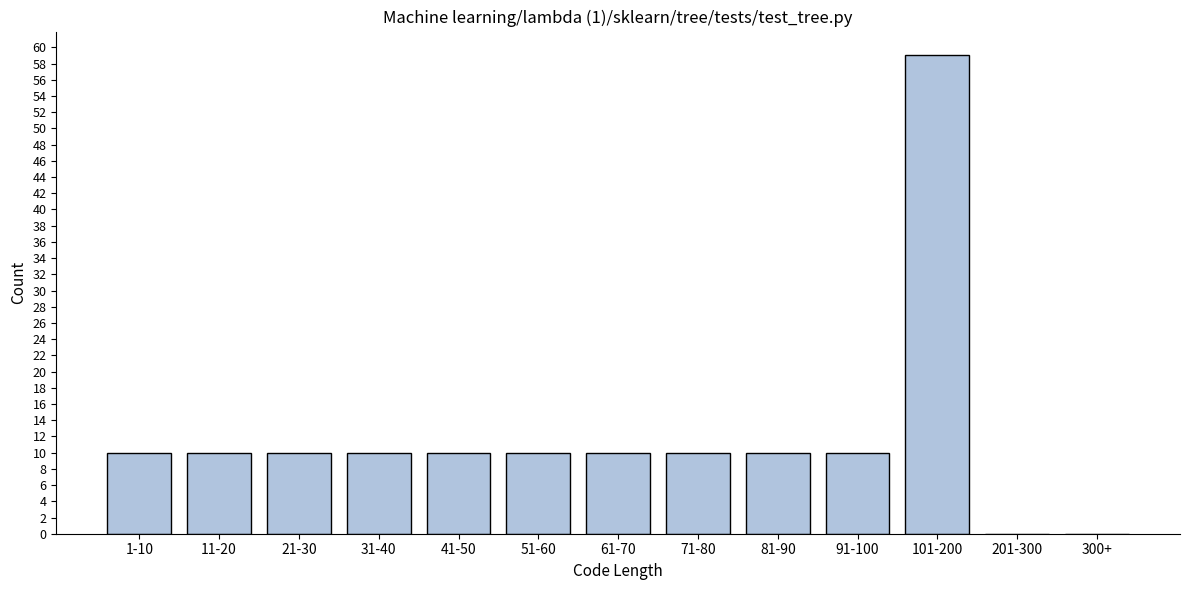

Reading right to left, extract all data points from this chart.

300+=0	201-300=0	101-200=59	91-100=10	81-90=10	71-80=10	61-70=10	51-60=10	41-50=10	31-40=10	21-30=10	11-20=10	1-10=10